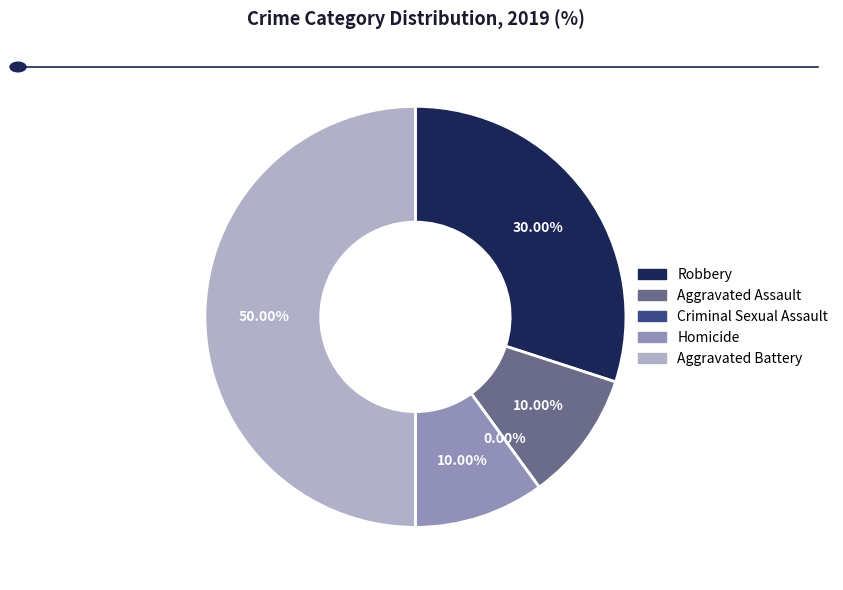

How many segments does this pie chart have?

5